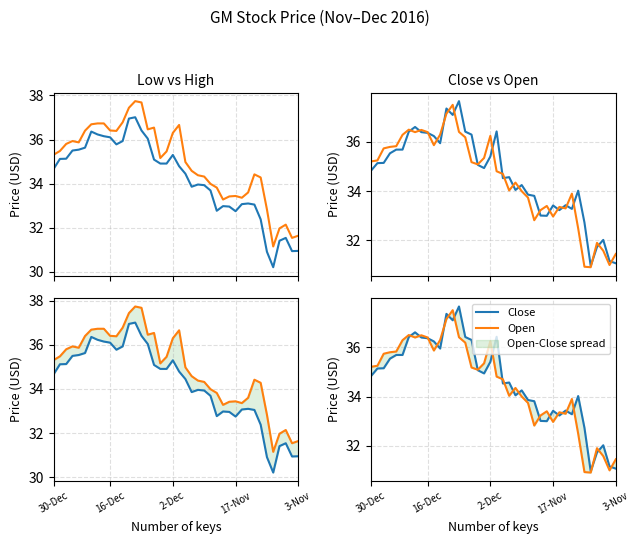

How many interior local valleys does the Open series have?

9